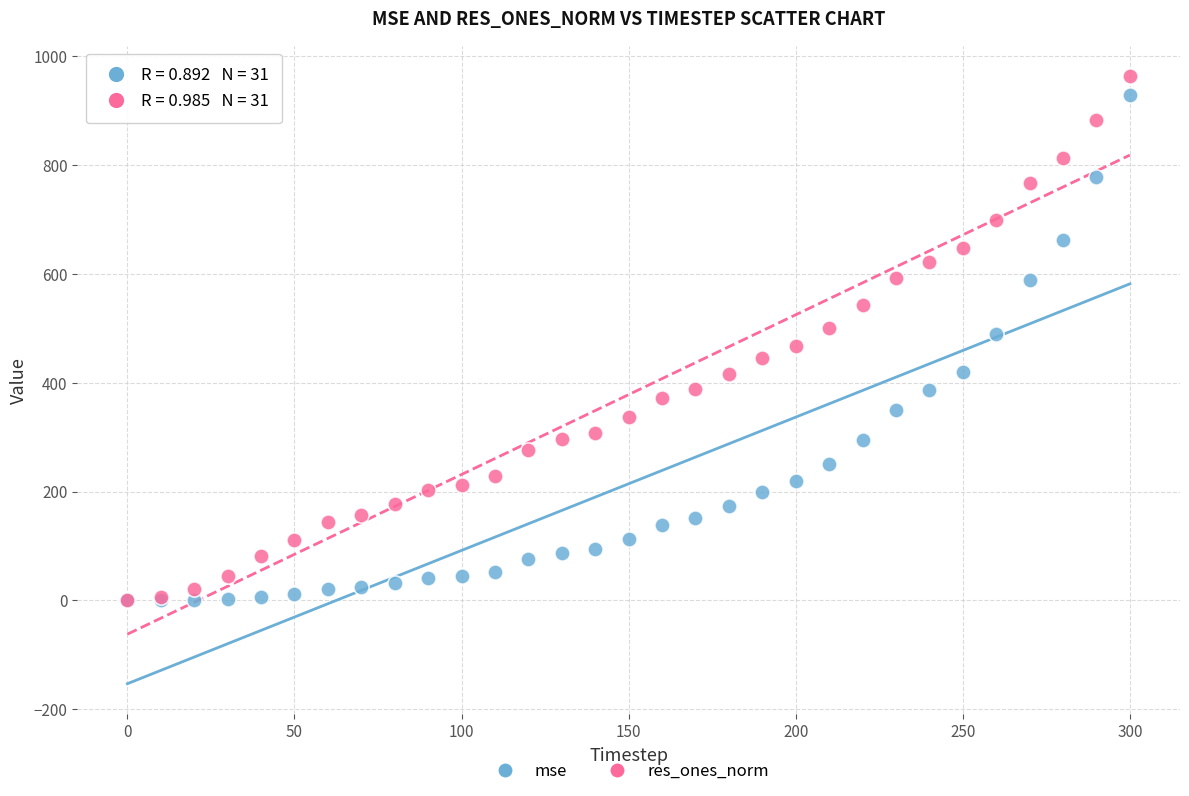

What are all the series names shown in the legend?

mse, res_ones_norm